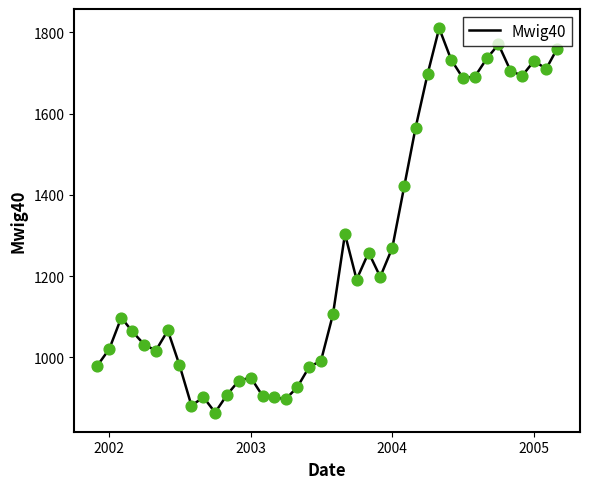

What is the difference between the maximum and minimum values?

946.4